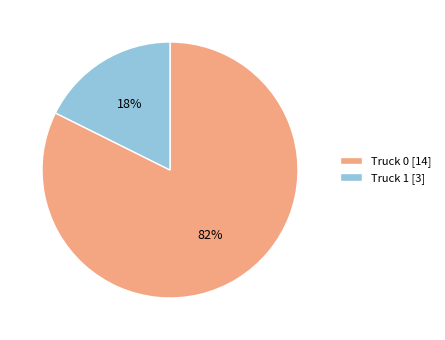

Is the sum of Truck 1 [3] and Truck 0 [14] greater than half?

Yes